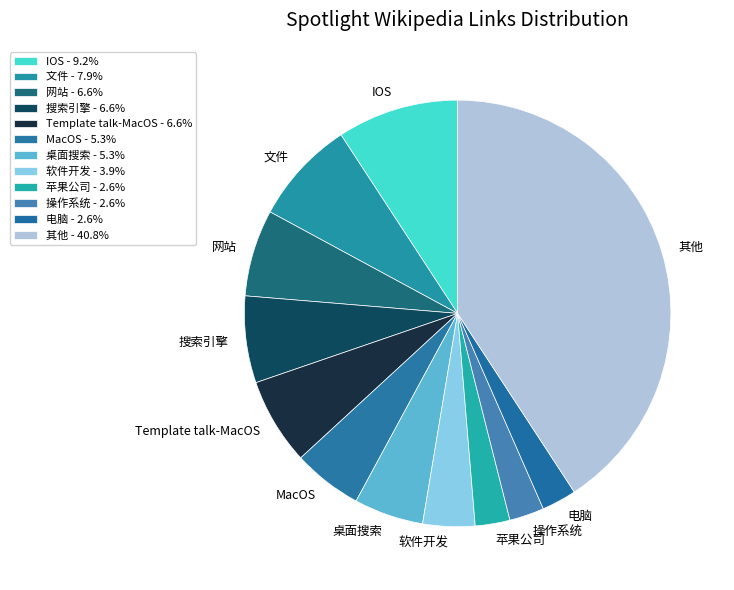

Is there any slice that represents more than half of the pie?

No